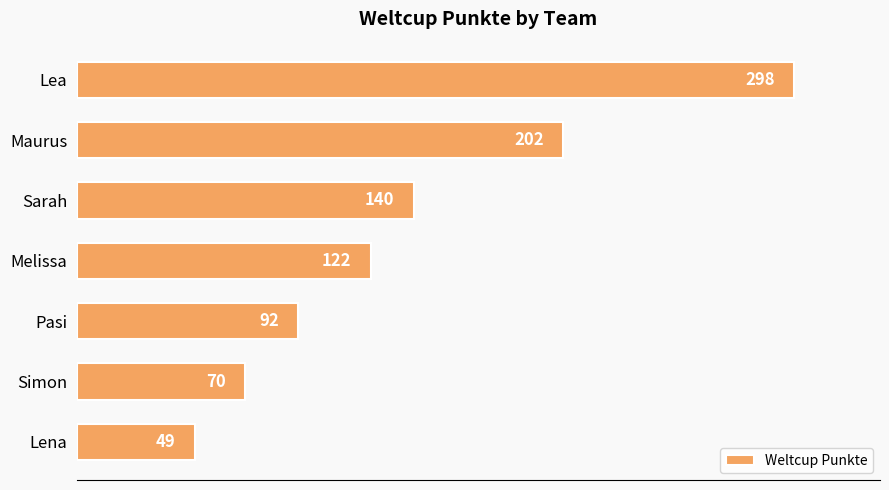

At which label is the value closest to 173?

Maurus